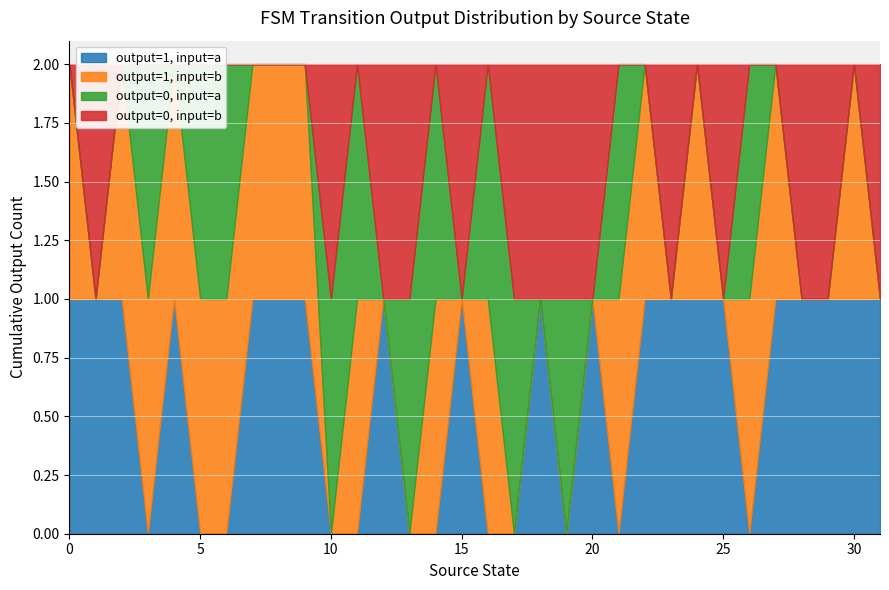

What is the value of the output=1, input=a point at the 19th from the left?

1